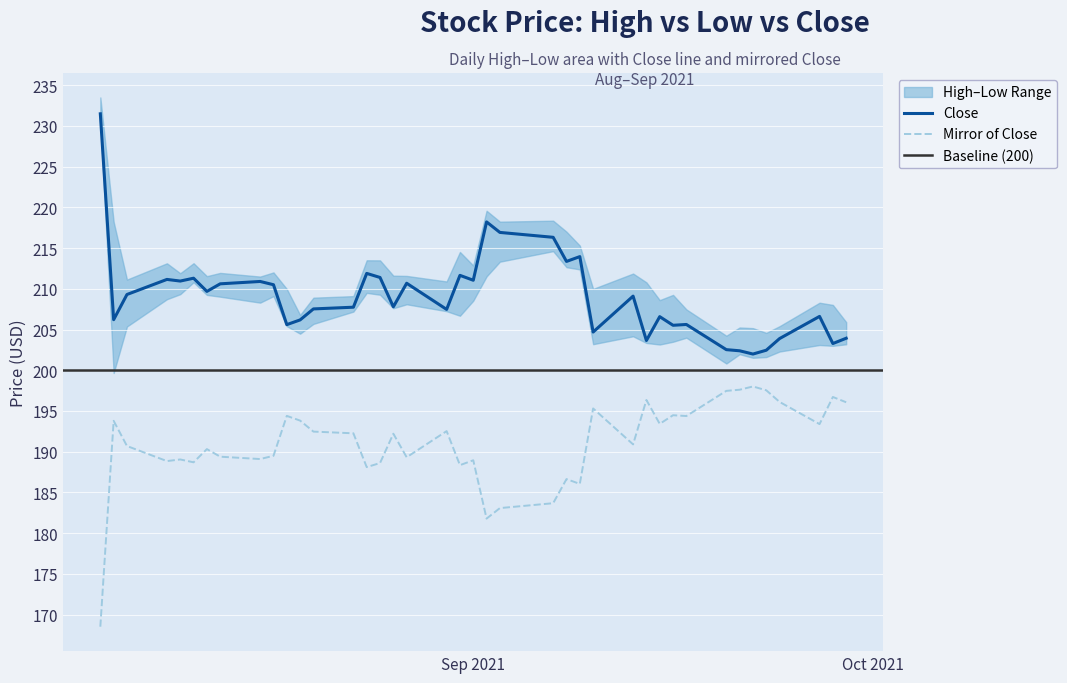

Reading left to right, what are all the values shown in this chart?

High: High=233.5	Low=218.2	Close=211.1	3=213.1	4=211.9	5=213.1	6=211.6	7=211.9	8=211.5	9=212.0	10=210.0	11=206.8	12=208.9	13=209.1	14=213.5	15=213.5	16=211.6	17=211.6	18=210.9	19=214.5	20=212.9	21=219.6	22=218.2	23=218.4	24=217.0	25=215.3	26=210.0	27=211.9	28=210.8	29=208.6	30=209.2	31=207.5	32=204.2	33=205.2	34=205.2	35=204.6	36=205.4	37=208.3	38=208.0	39=205.9
Low: High=230.8	Low=199.7	Close=205.4	3=208.7	4=209.3	5=210.8	6=209.2	7=209.0	8=208.3	9=209.1	10=205.4	11=204.5	12=205.7	13=207.2	14=209.5	15=209.3	16=207.6	17=208.1	18=207.2	19=206.7	20=208.5	21=211.5	22=213.3	23=214.6	24=212.7	25=212.4	26=203.2	27=204.2	28=203.3	29=203.2	30=203.5	31=204.0	32=200.8	33=202.0	34=201.5	35=201.6	36=202.3	37=203.1	38=203.0	39=203.2
Close: High=231.5	Low=206.2	Close=209.3	3=211.2	4=210.9	5=211.3	6=209.7	7=210.6	8=210.9	9=210.5	10=205.6	11=206.2	12=207.5	13=207.7	14=211.9	15=211.4	16=207.8	17=210.7	18=207.5	19=211.7	20=211.1	21=218.2	22=216.9	23=216.3	24=213.4	25=213.9	26=204.7	27=209.1	28=203.7	29=206.6	30=205.5	31=205.6	32=202.5	33=202.4	34=202.0	35=202.5	36=203.9	37=206.6	38=203.3	39=203.9